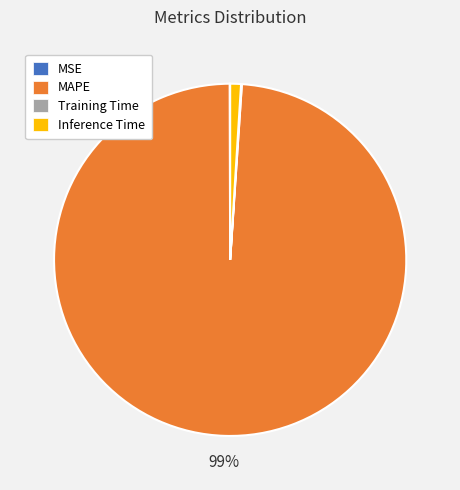

Which category has the biggest portion of the pie?

MAPE